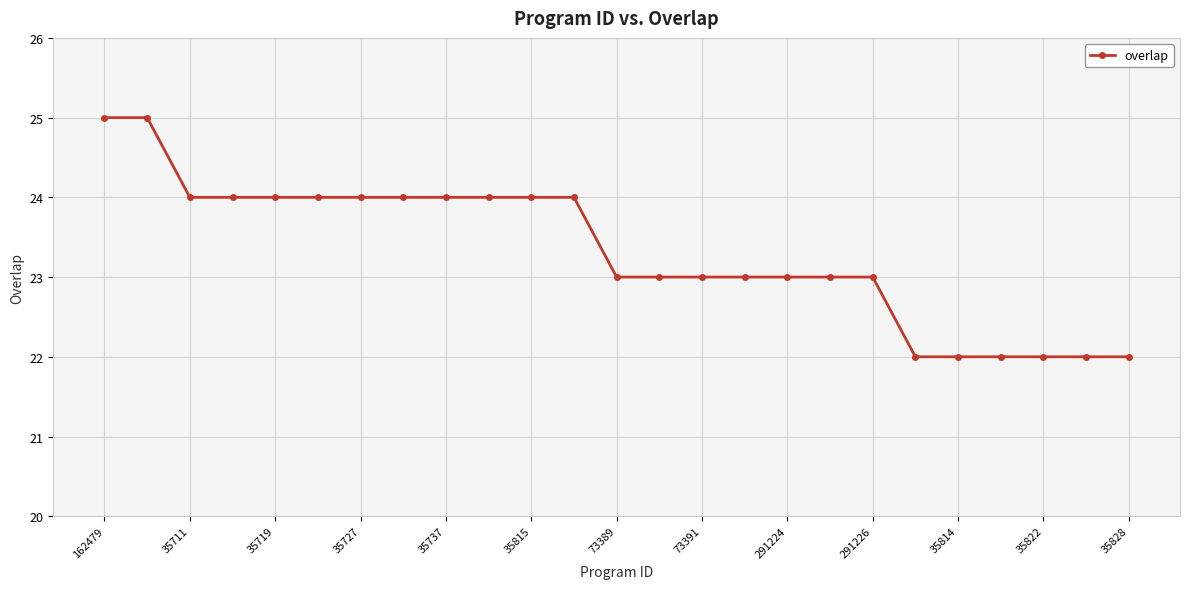

What is the value of the 17th point from the left?

23